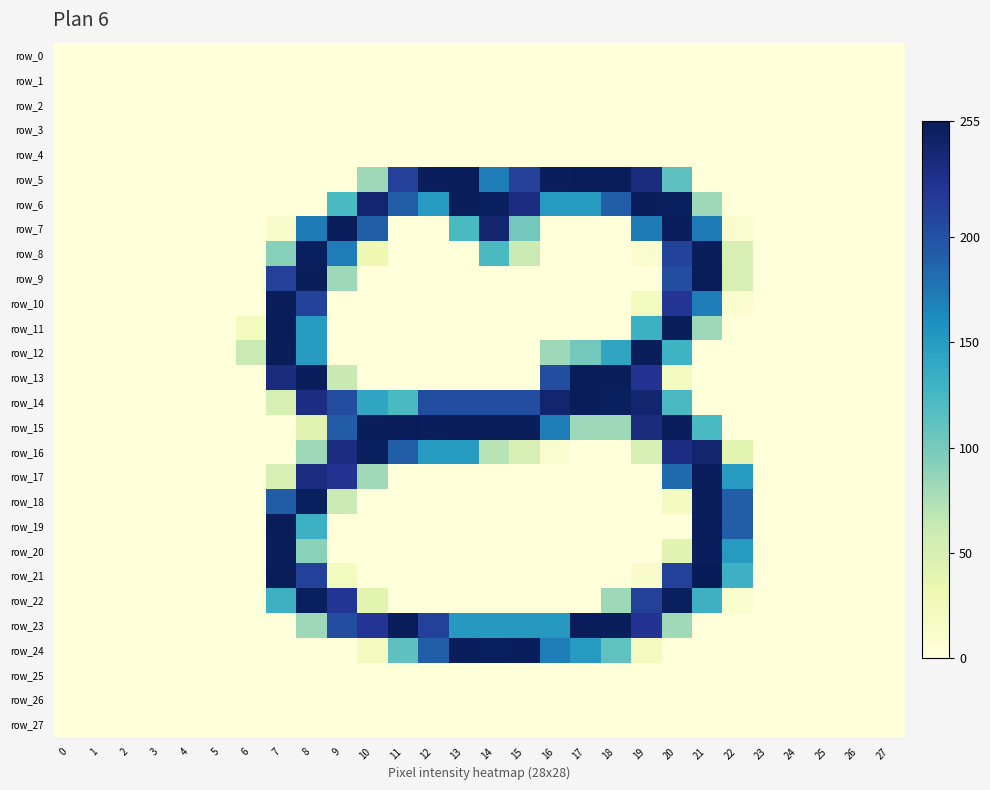

Rank the series at 6 from lowest to highest value.

row_0, row_1, row_2, row_3, row_4, row_5, row_6, row_7, row_8, row_9, row_10, row_13, row_14, row_15, row_16, row_17, row_18, row_19, row_20, row_21, row_22, row_23, row_24, row_25, row_26, row_27, row_11, row_12